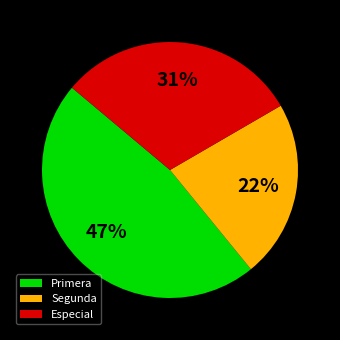

To the nearest percent, what is the difference between the largest and smallest slice percentages?

25%